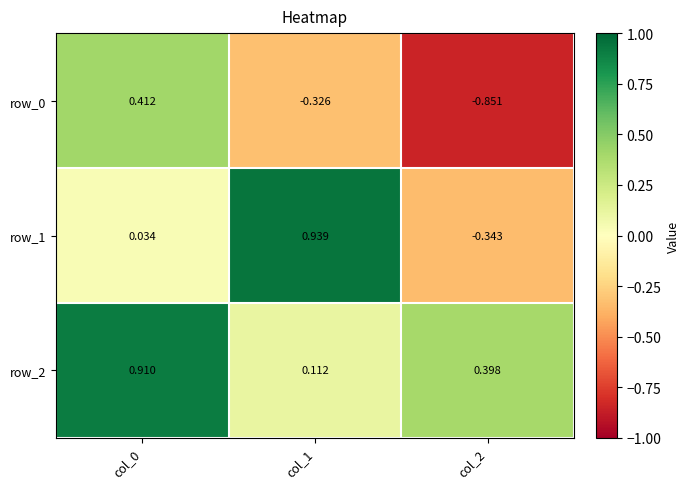

Is the value of row_2 at col_2 greater than the value of row_1 at col_0?

Yes